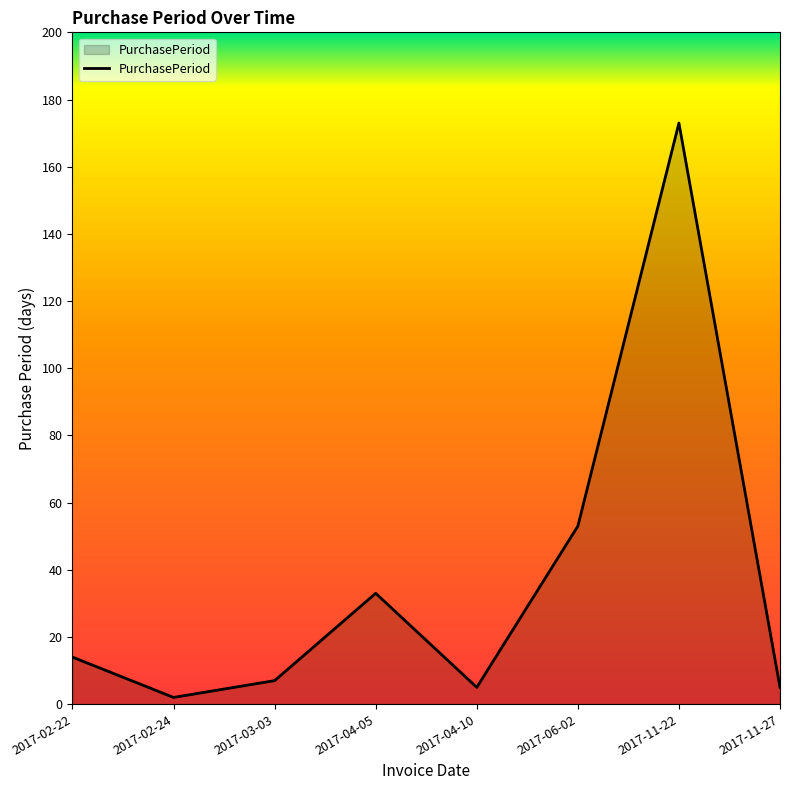

What is the difference between the maximum and second lowest values?

168